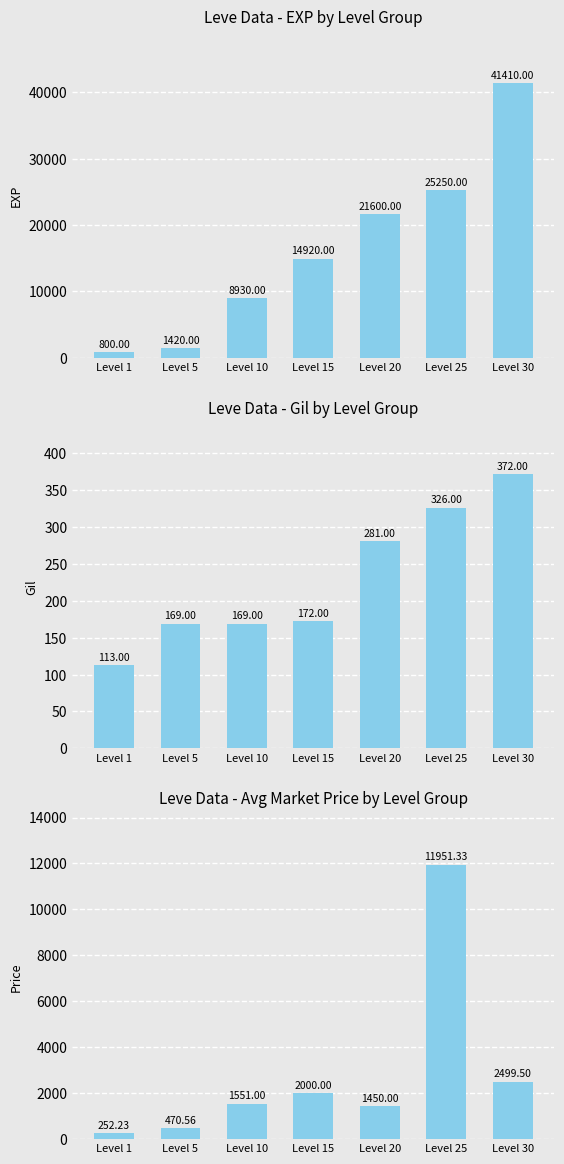

True or false: Leve Gil has a value of 129.4 at Level 20.

False